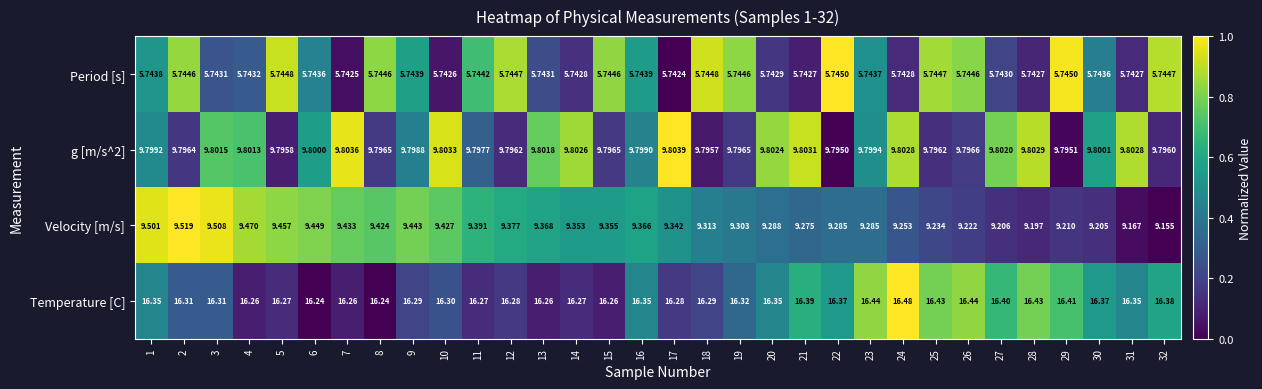

Which series has the widest spread of values?

Velocity [m/s]